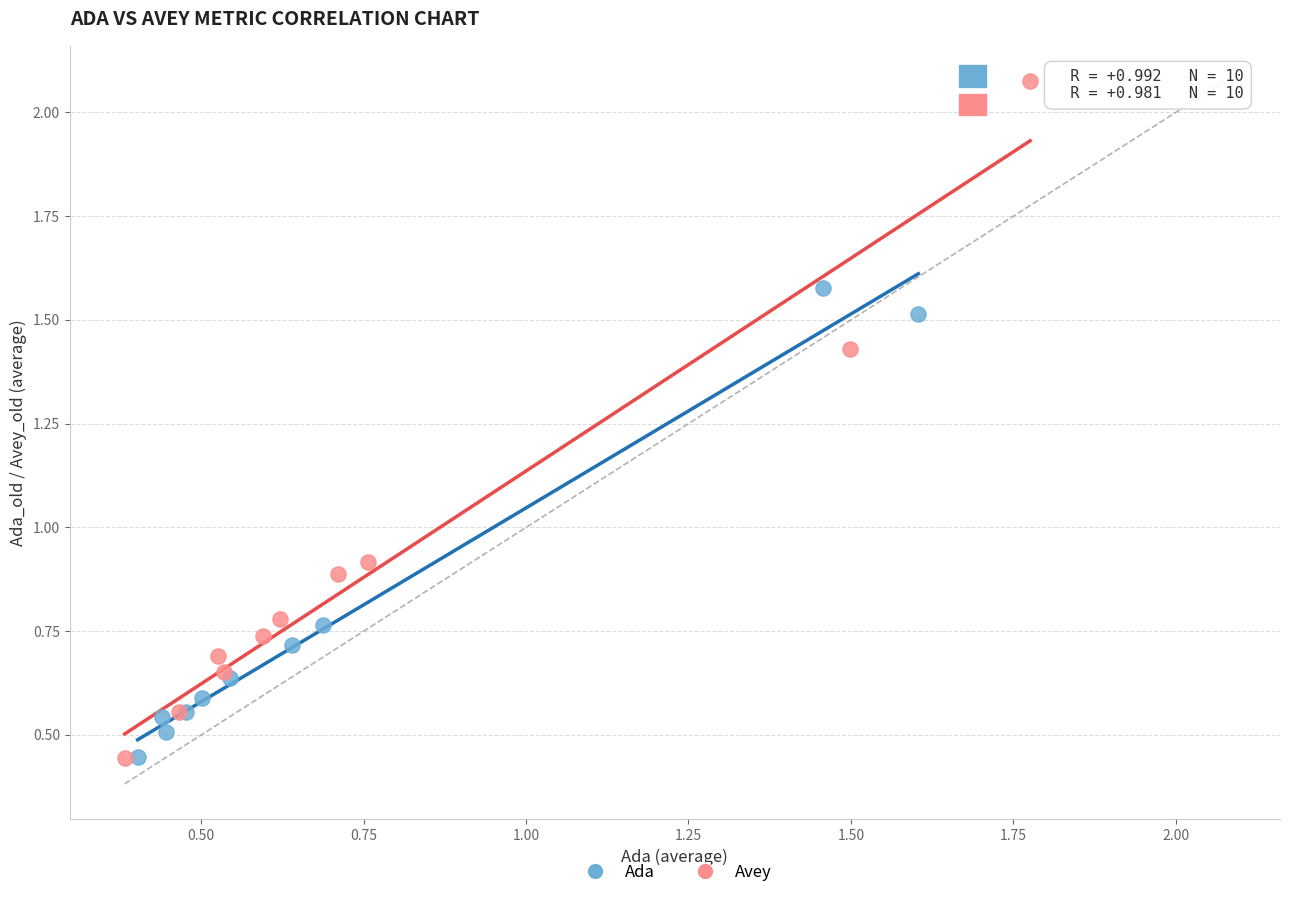

What are all the series names shown in the legend?

Ada, Avey